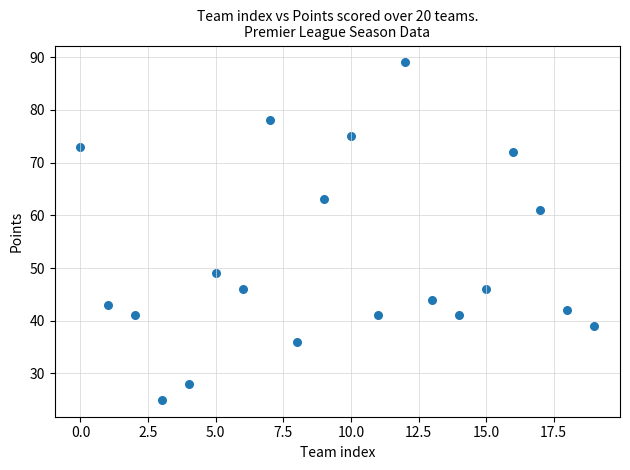

What is the range of Y values (max minus min)?

64